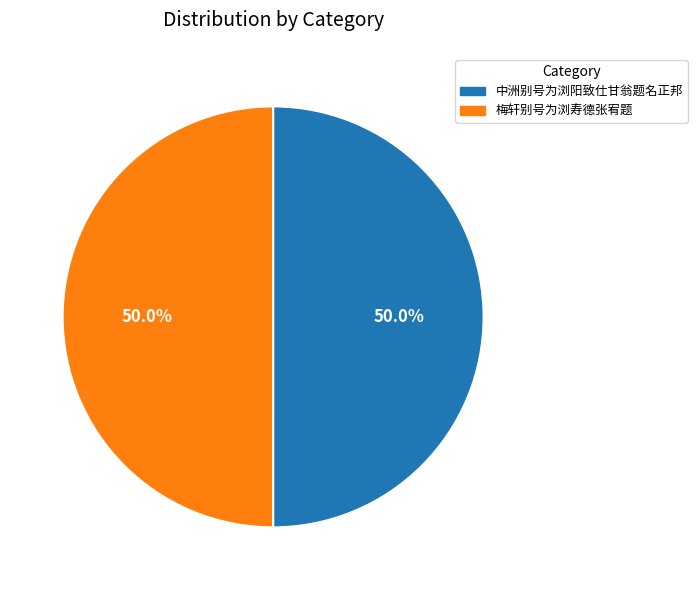

To the nearest percent, what portion does 梅轩别号为浏寿德张宥题 represent?

50%